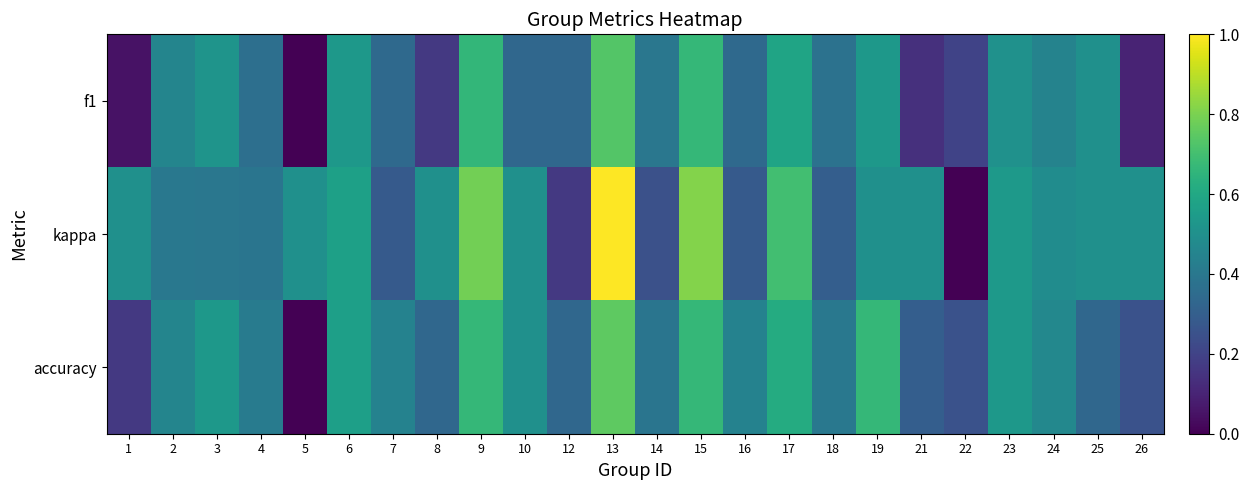

Between 24 and 22, which is larger?

24